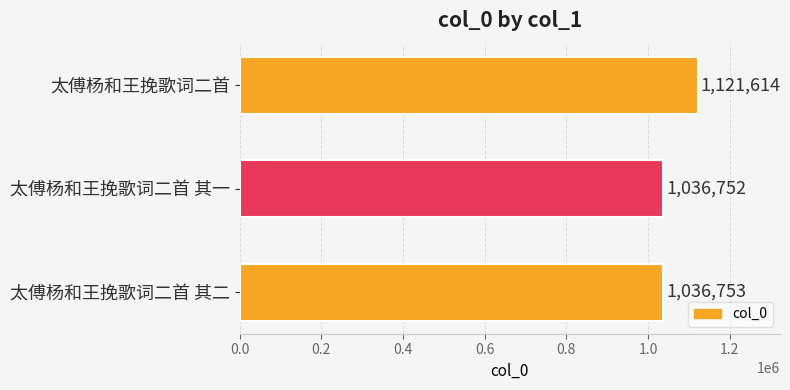

Reading top to bottom, extract all data points from this chart.

1121614	1036752	1036753